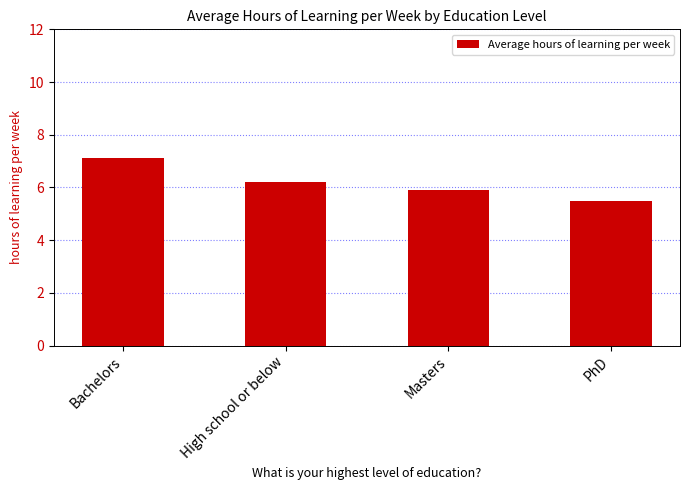

How many distinct data groups are displayed?

1